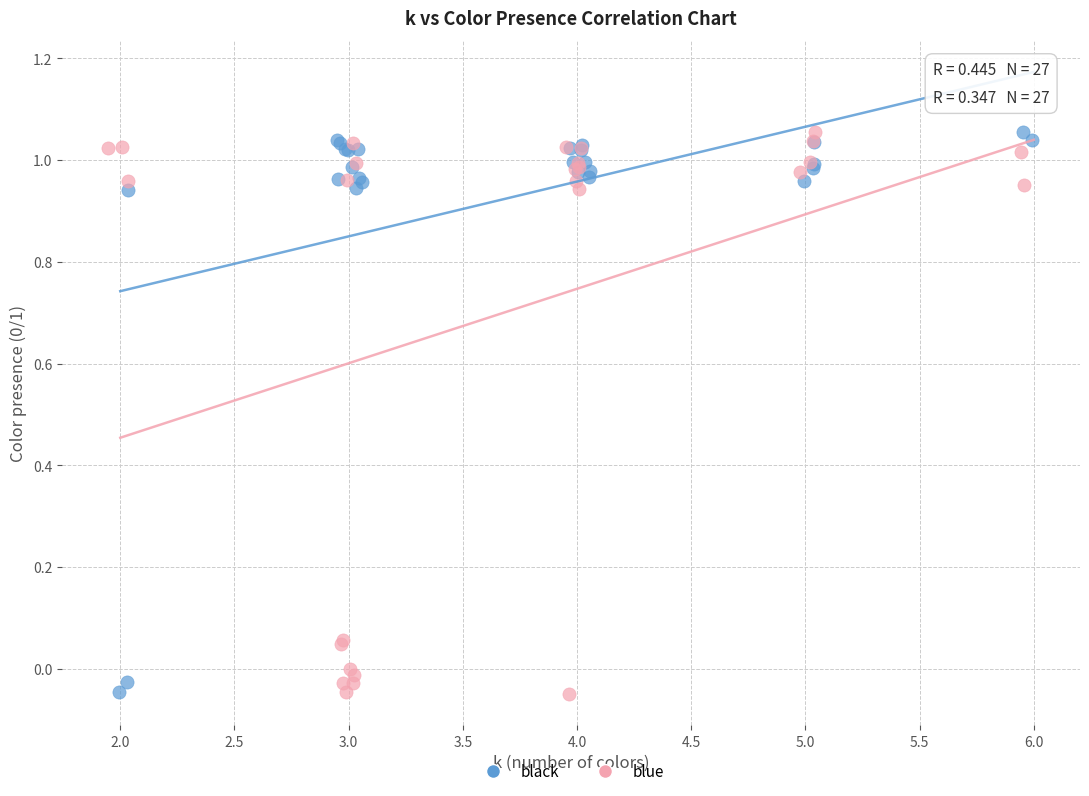

What are all the series names shown in the legend?

black, blue